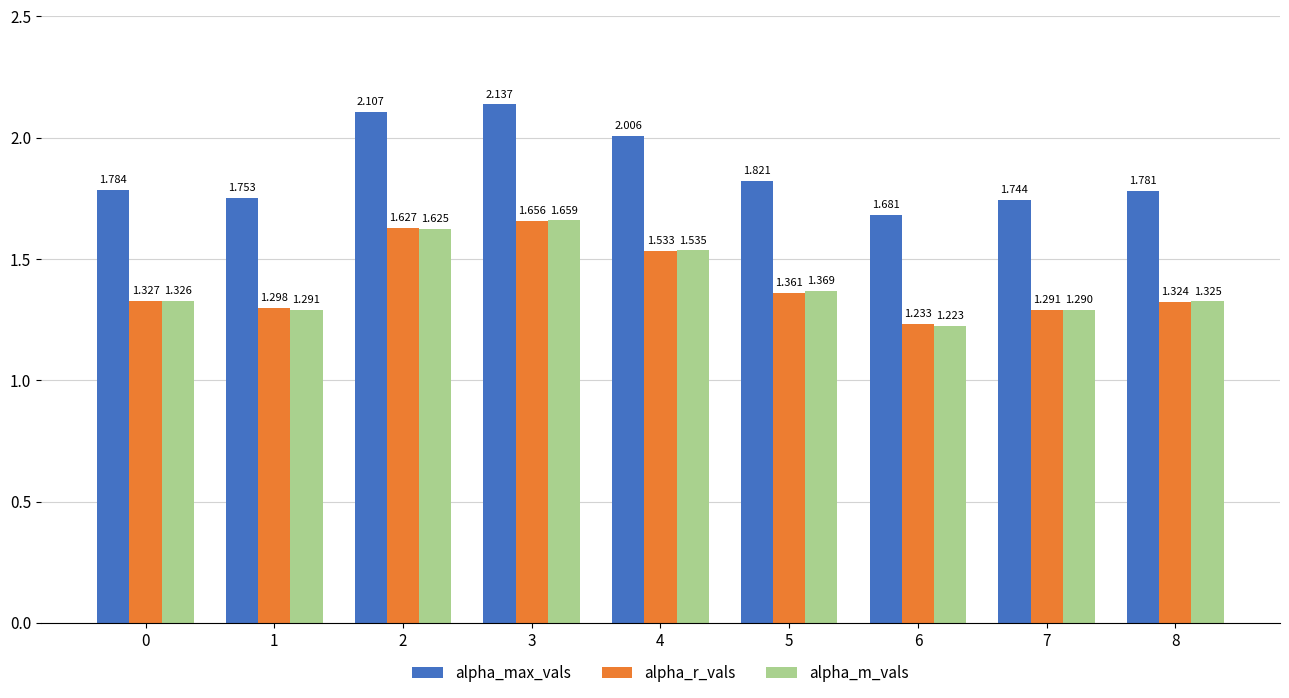

At how many categories does at least one series exceed 1?

9